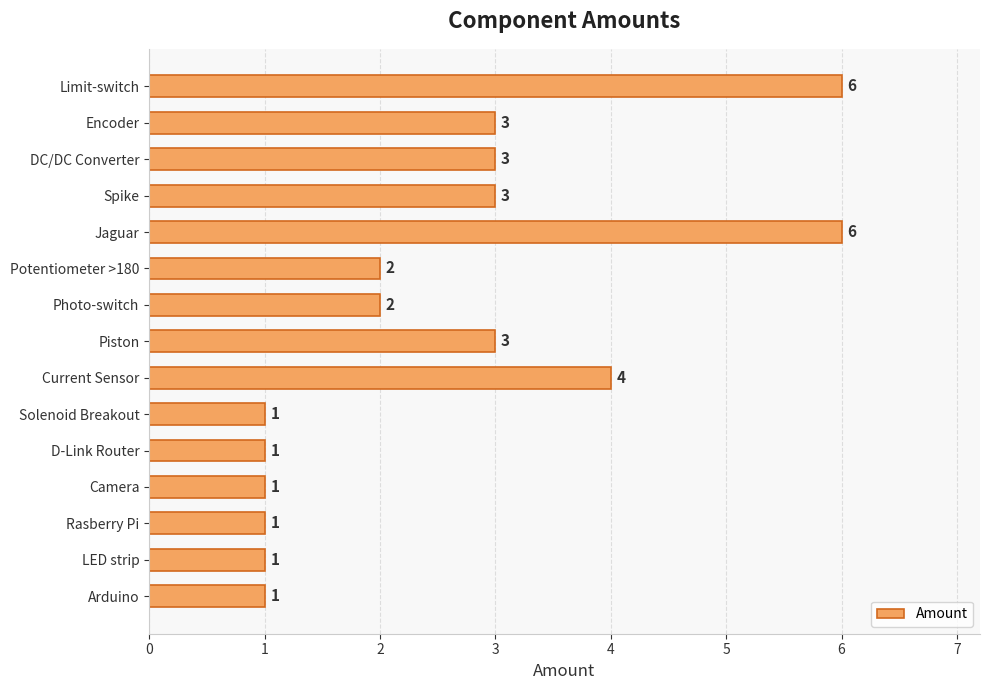

How many series are shown in this chart?

1